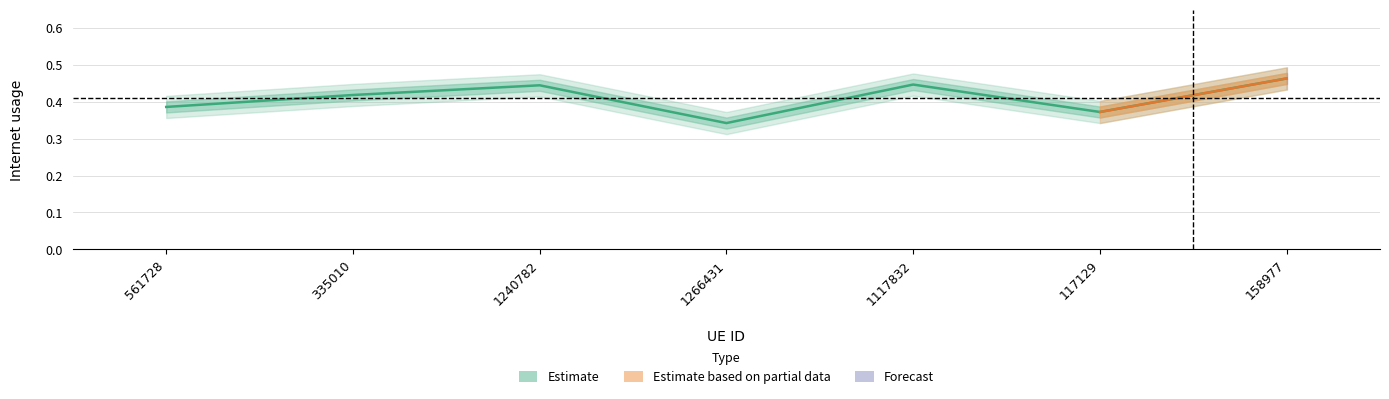

What is the label of the 4th point from the left?

1266431